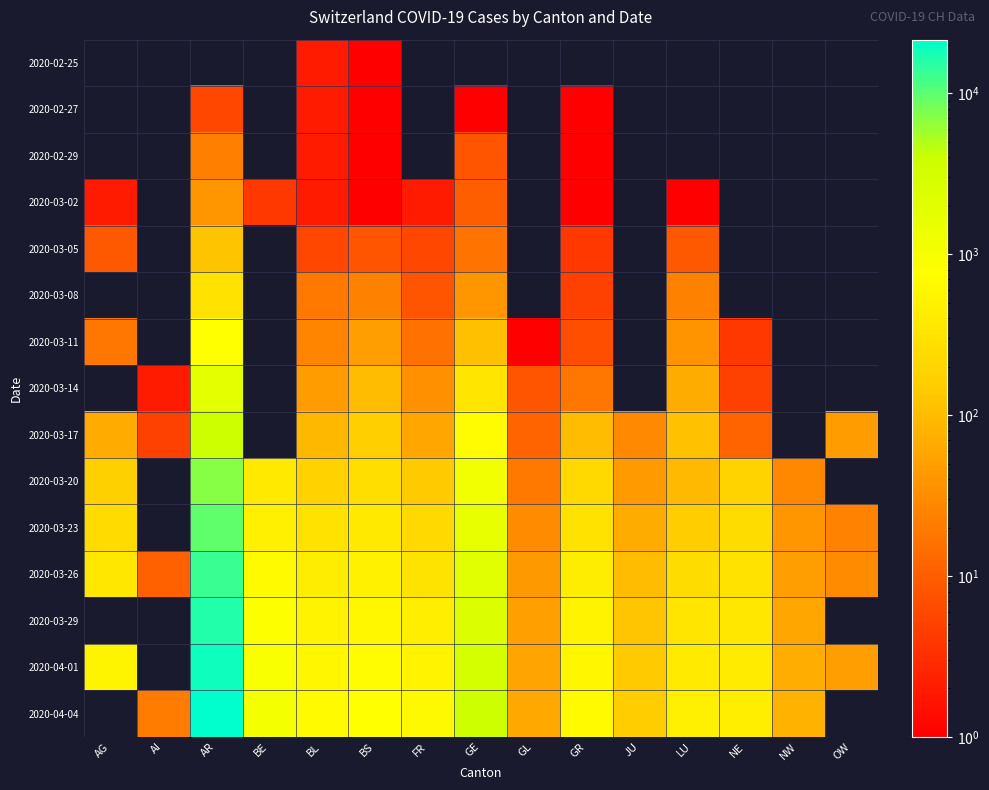

What is the approximate value of 2020-03-23 at BE?

470.0